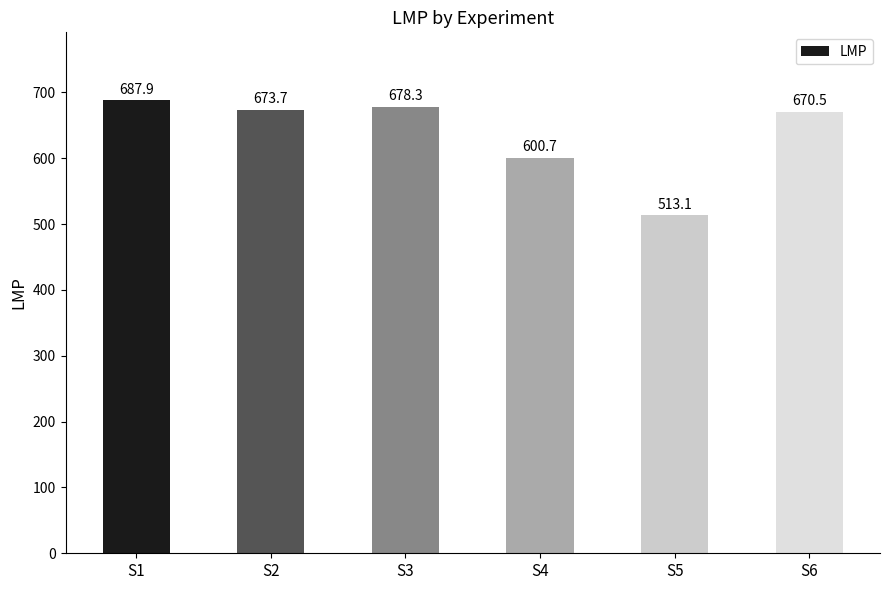

What is the value of the 2nd bar from the left?

673.7